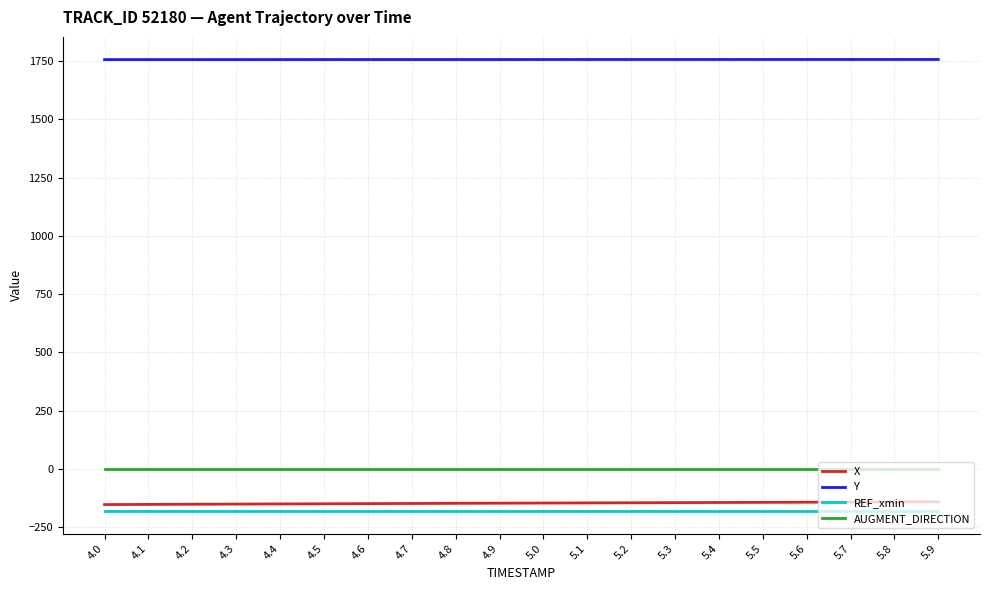

What is the sum of the X values at 4.6 and 4.9?

-294.4